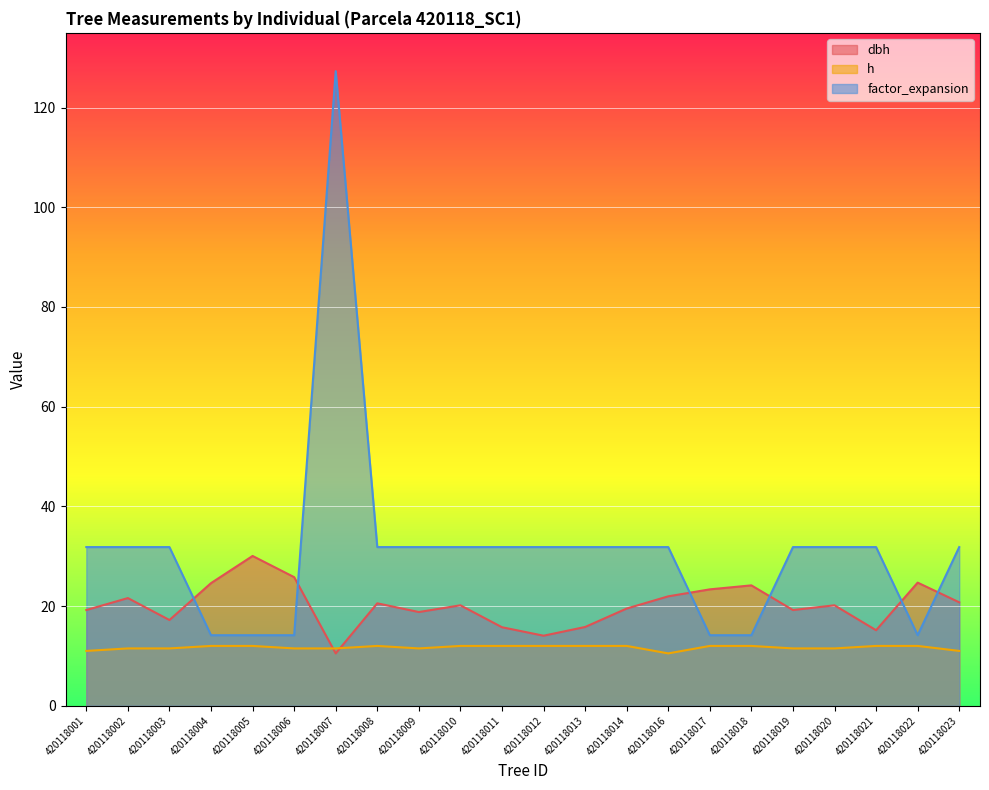

Where is factor_expansion nearest to the value 70?

420118001